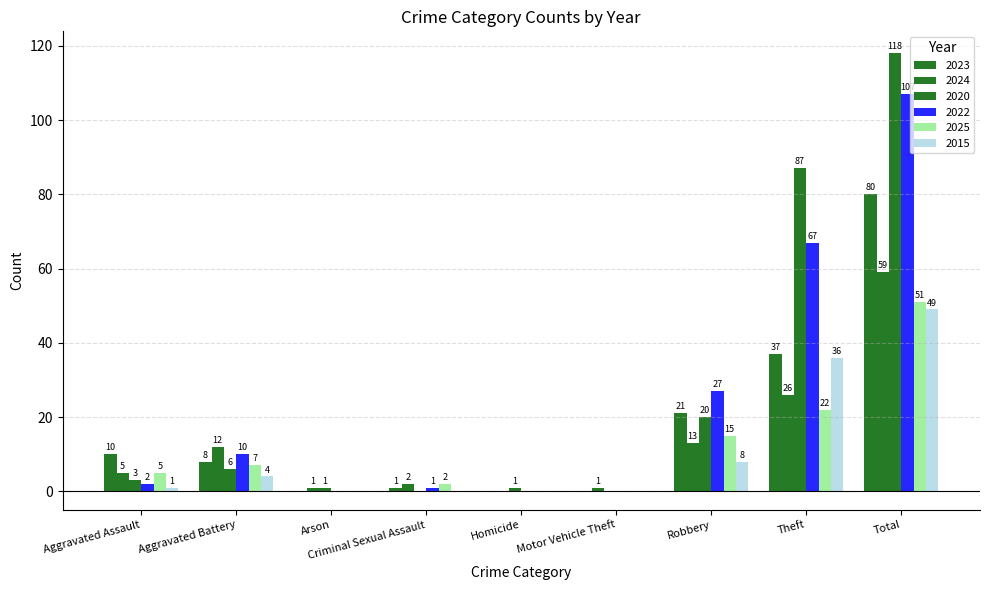

List the labels in order of 2020 value, smallest first.

Criminal Sexual Assault, Motor Vehicle Theft, Arson, Homicide, Aggravated Assault, Aggravated Battery, Robbery, Theft, Total